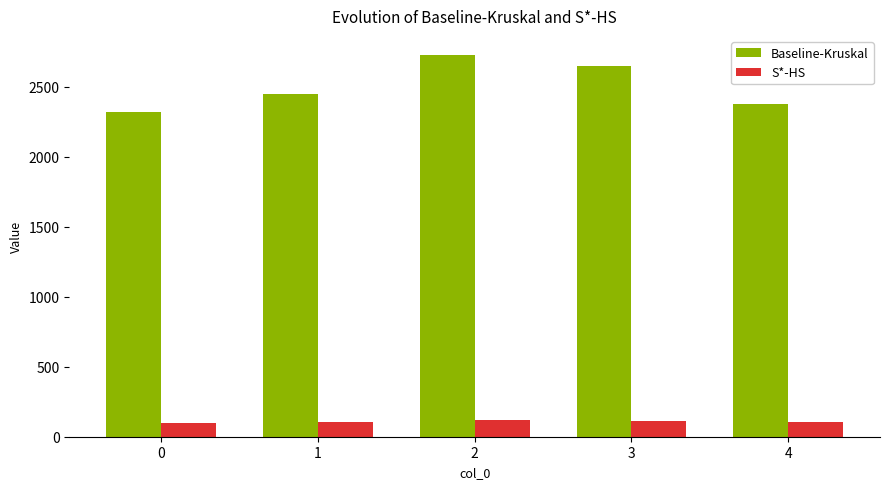

Where is Baseline-Kruskal nearest to the value 2522?

1